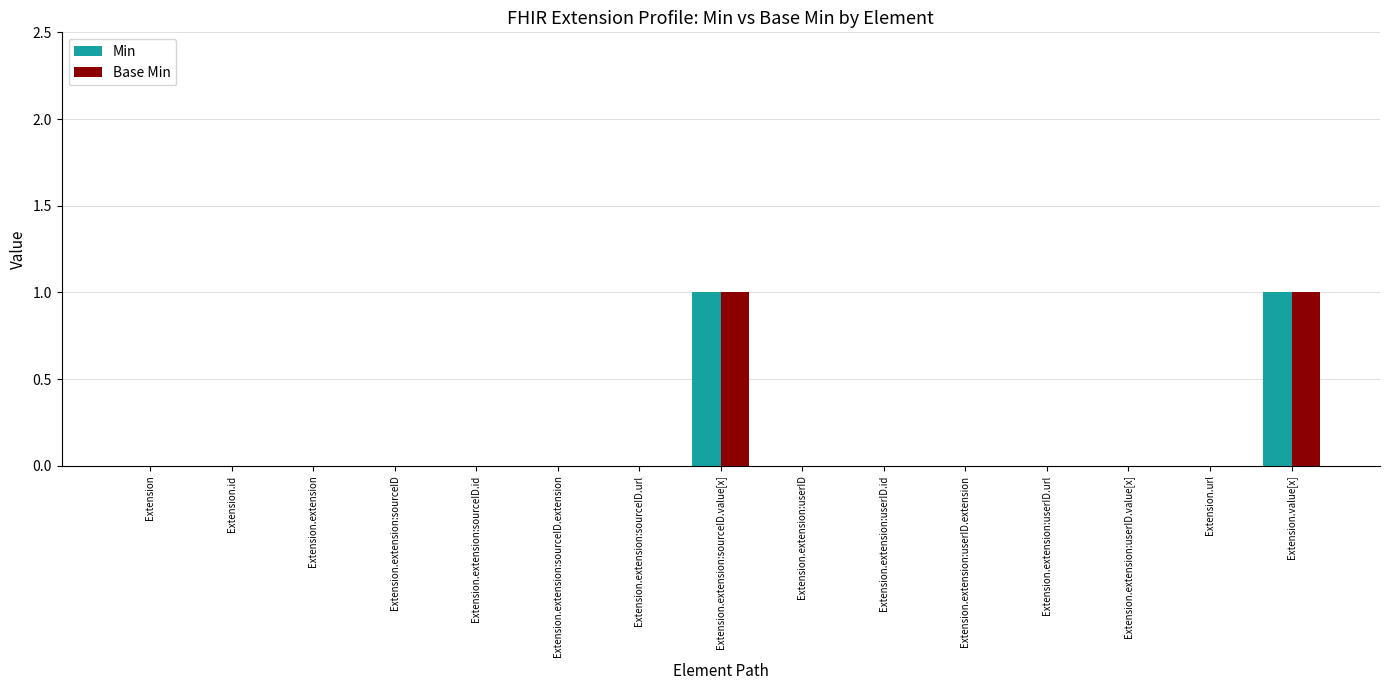

What are all the series names shown in the legend?

Min, Base Min